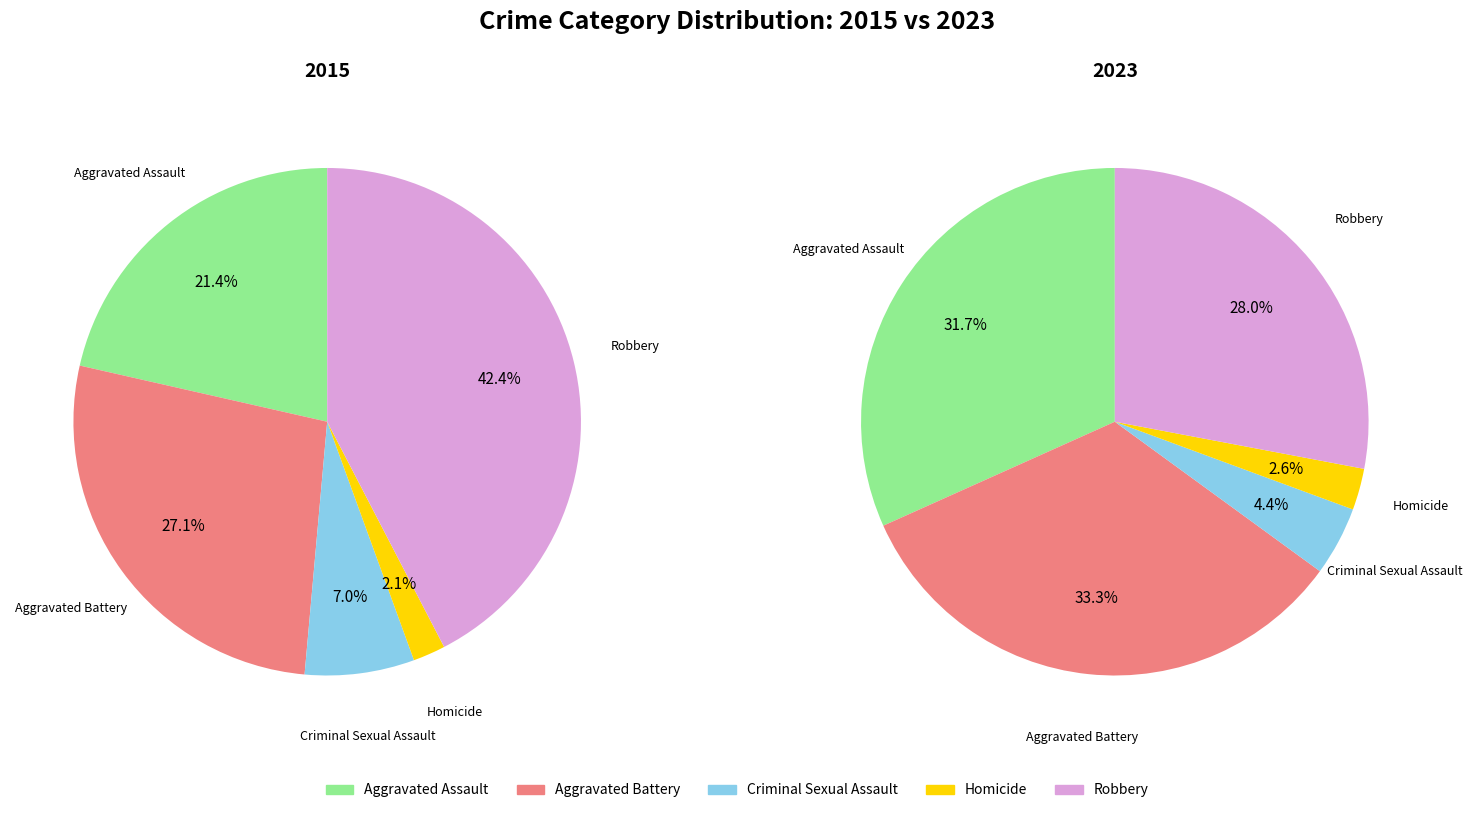

Combined, do Aggravated Battery and Robbery account for over 50%?

Yes